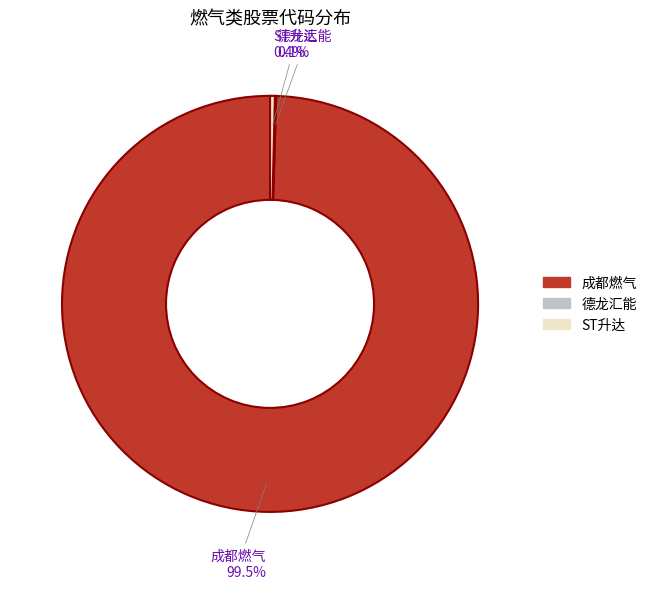

Which slice is the largest?

成都燃气